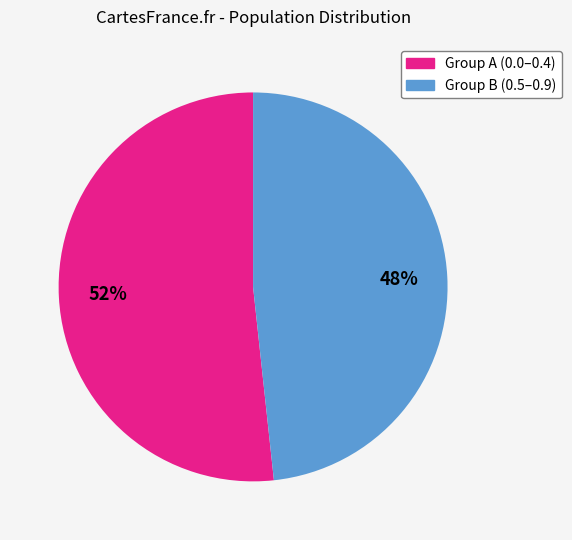

Is there any slice that represents more than half of the pie?

Yes